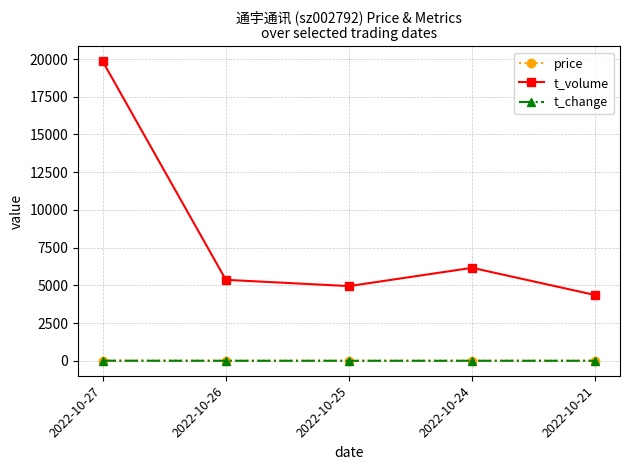

What are all the series names shown in the legend?

price, t_volume, t_change